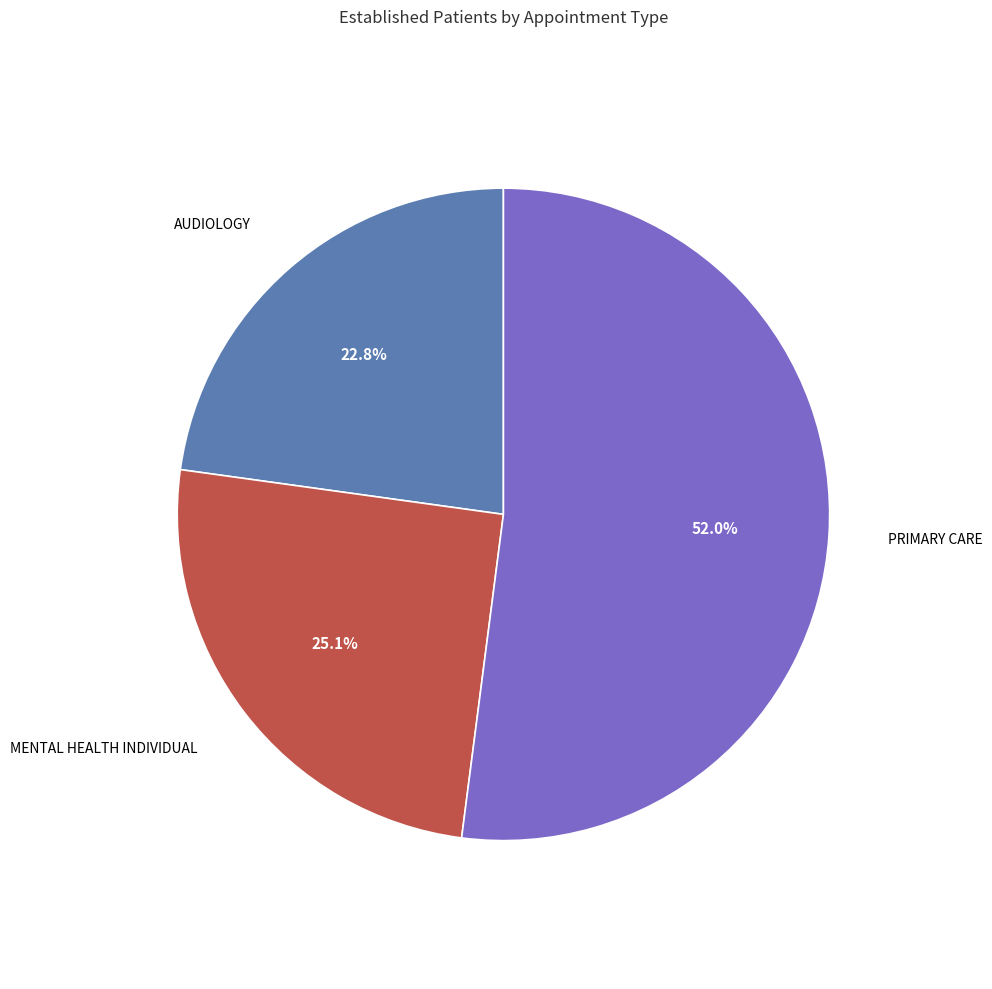

Is there a majority slice in this chart?

Yes